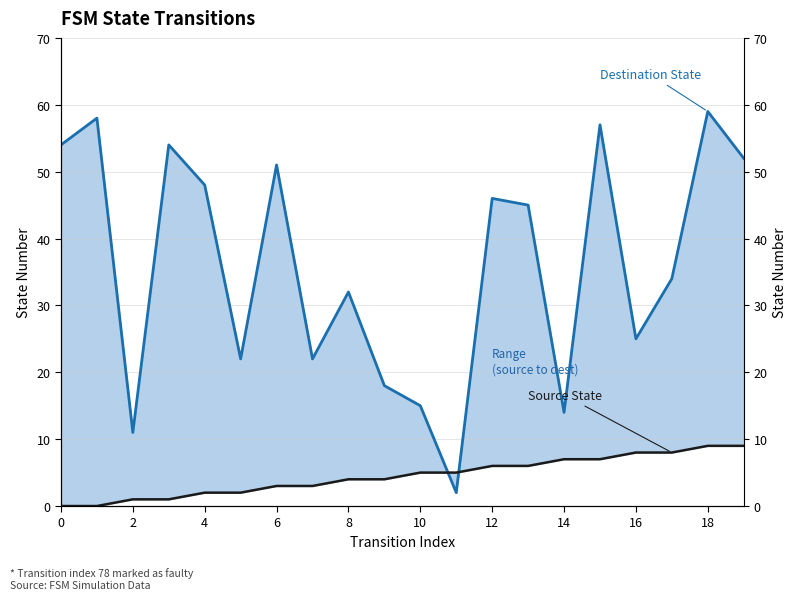

How many Source State values are between 2 and 7?

12